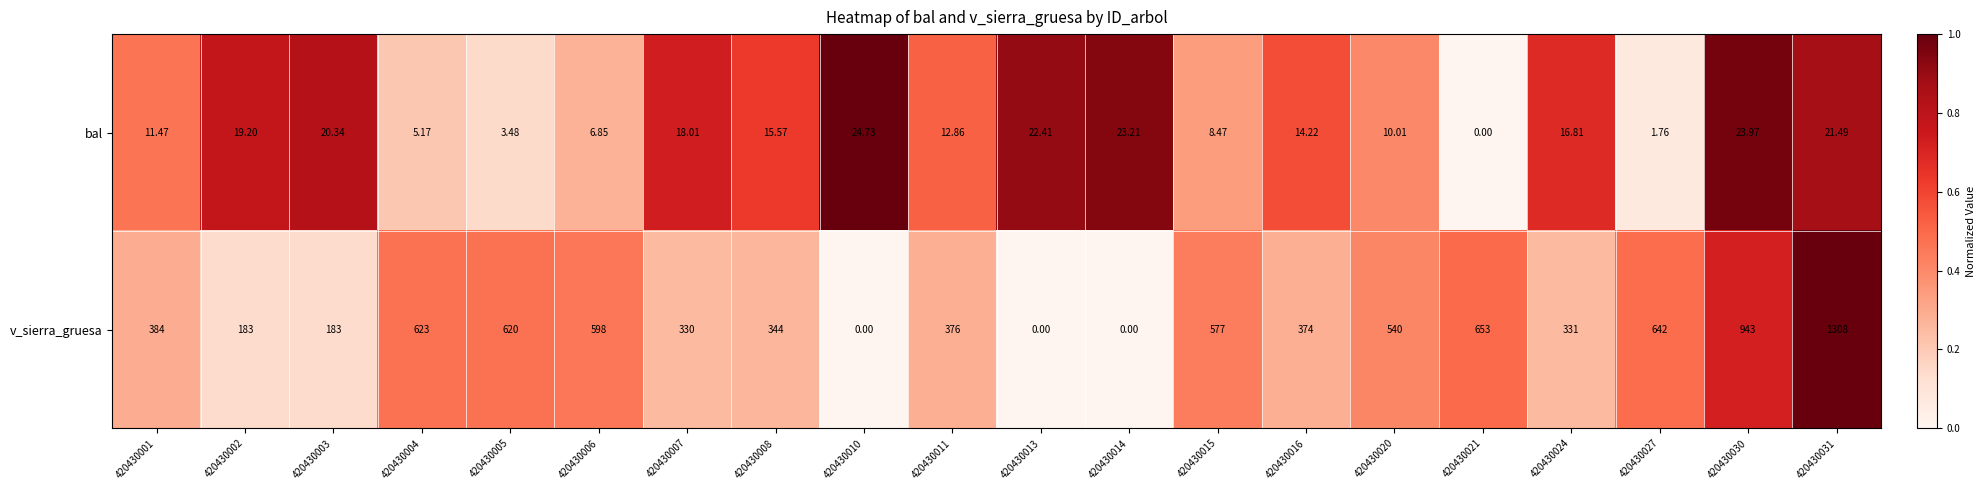

Rank the series at 420430006 from highest to lowest value.

v_sierra_gruesa, bal